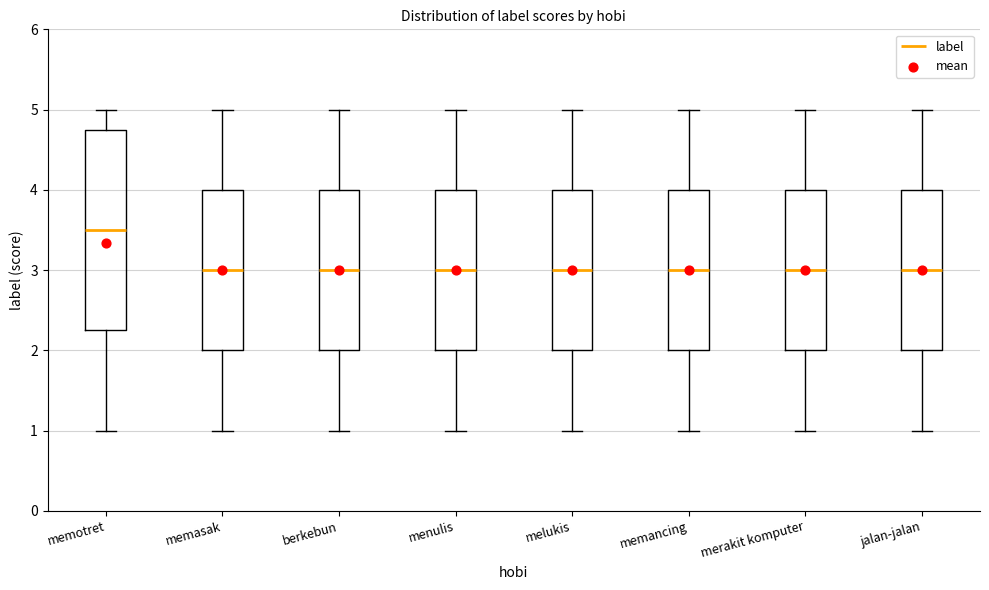

Where is the lower edge of the box for berkebun on the y-axis? The values are not printed on the chart, so give them approximately, as read against the axis.

2.0